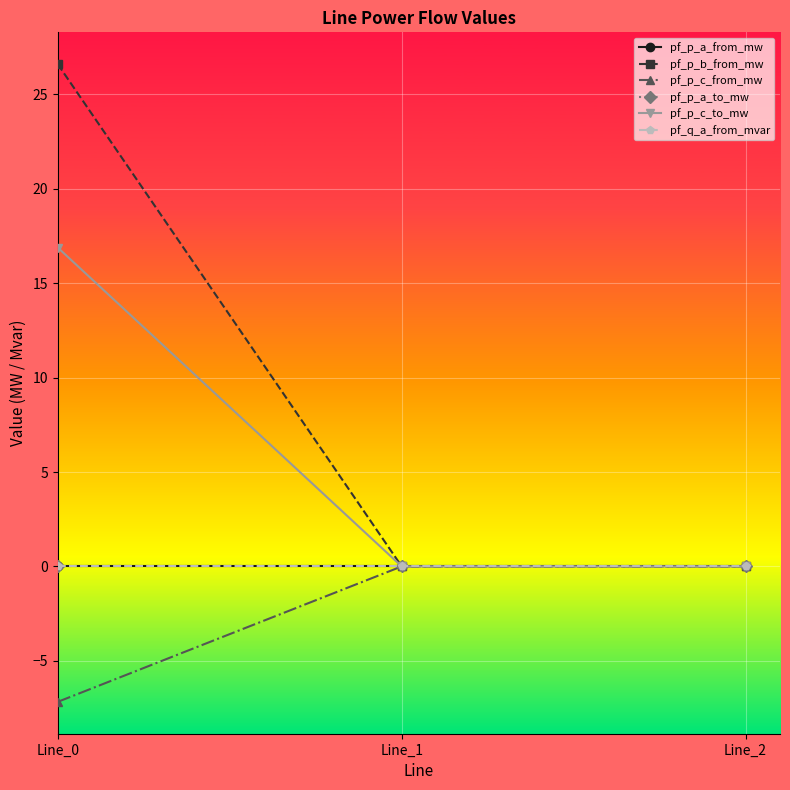

Where is pf_p_a_to_mw nearest to the value 0?

Line_2